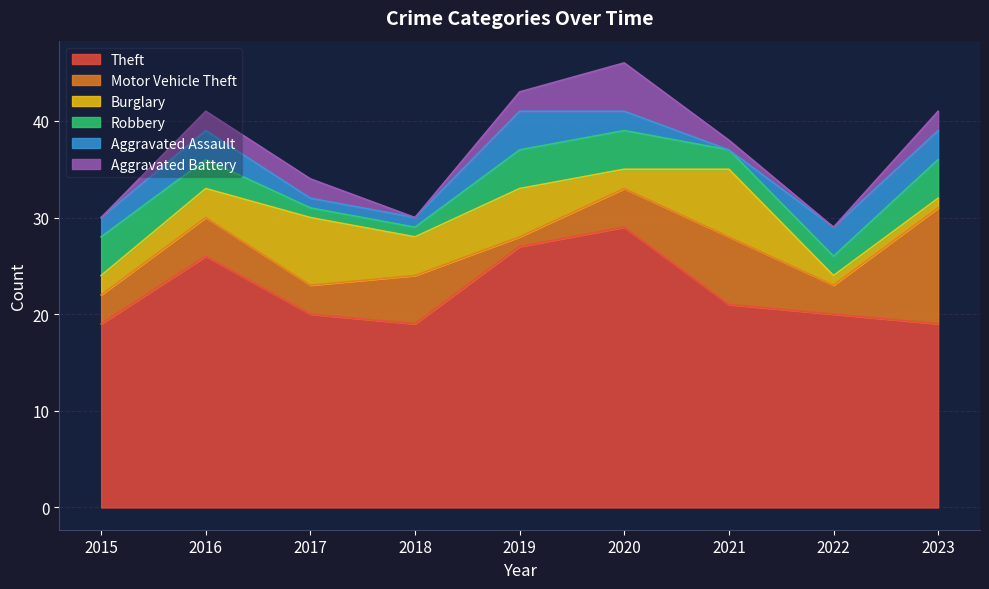

At how many categories does at least one series exceed 19?

6